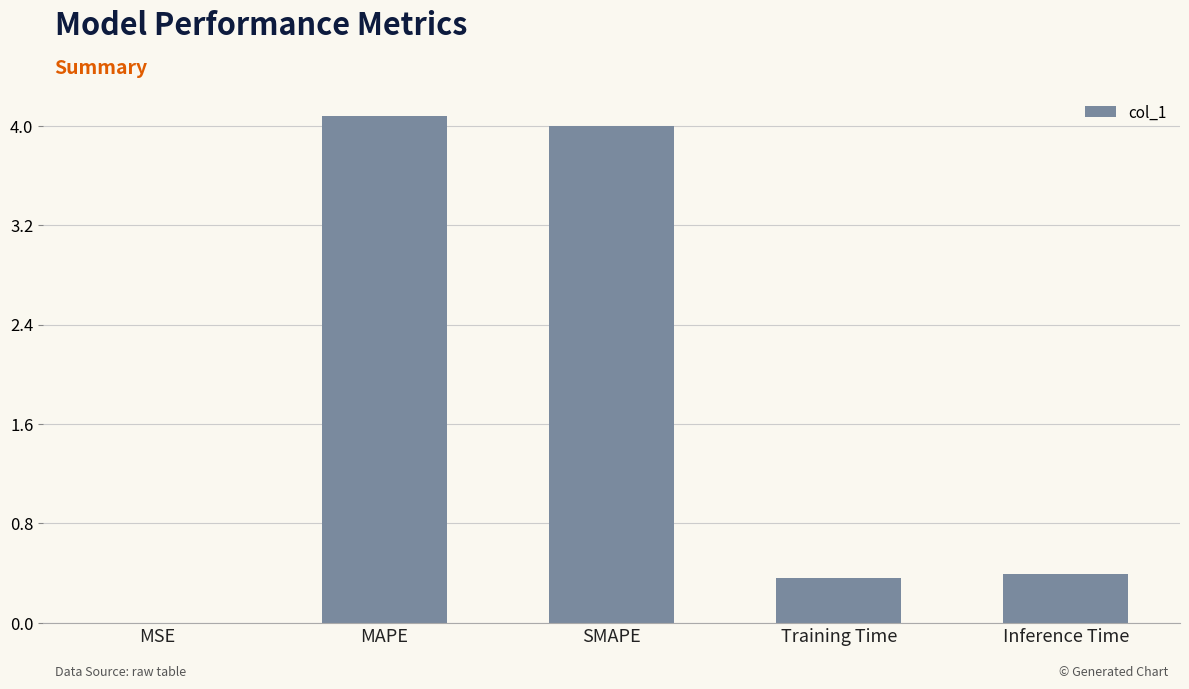

What is the average value?

1.8